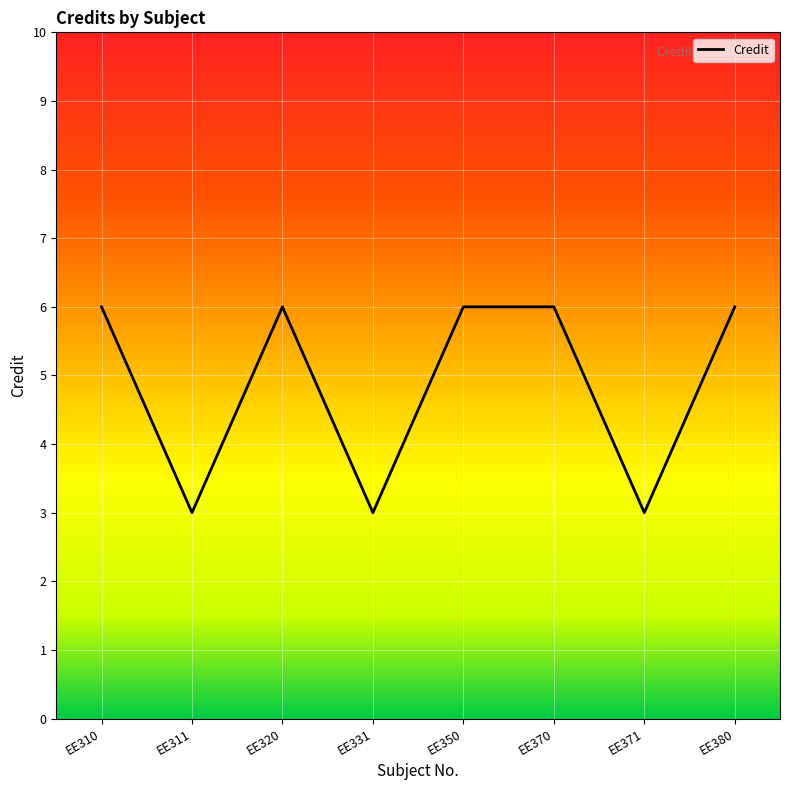

Reading left to right, transcribe all the data shown in this chart.

6	3	6	3	6	6	3	6